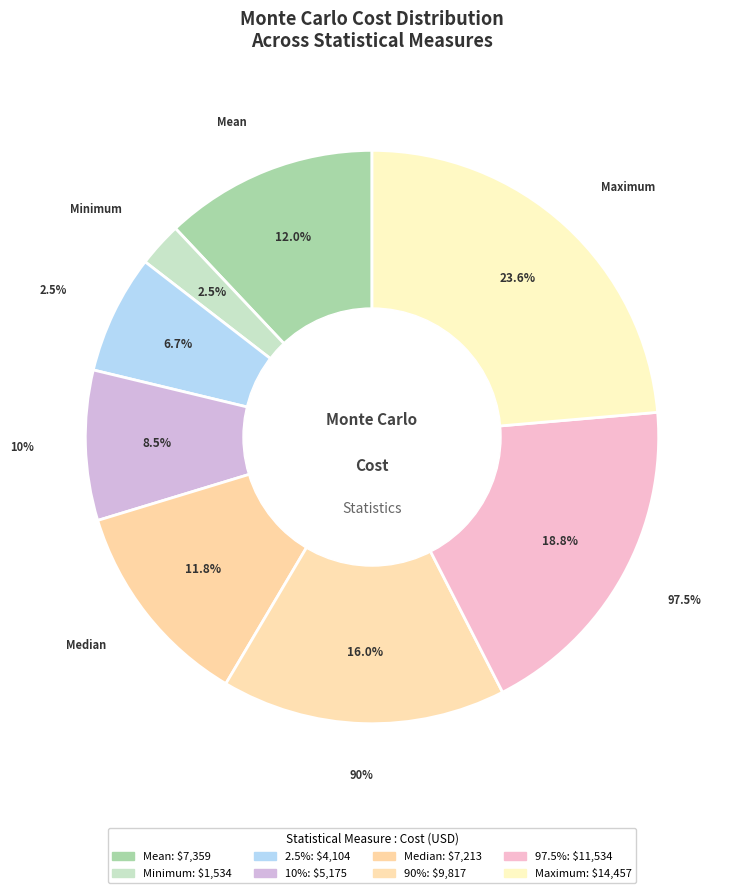

Is there a majority slice in this chart?

No